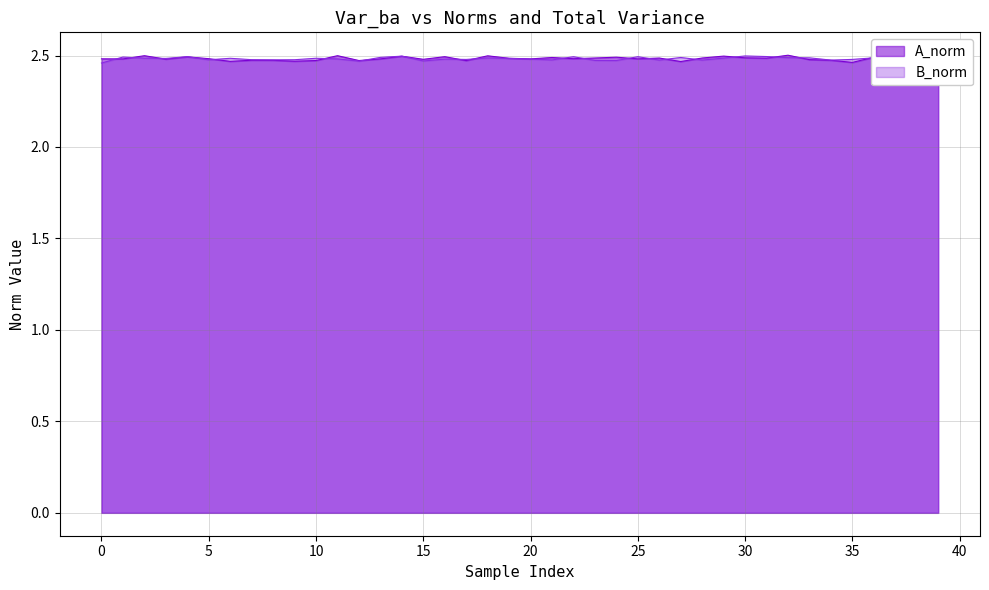

True or false: A_norm and B_norm cross at least once.

True